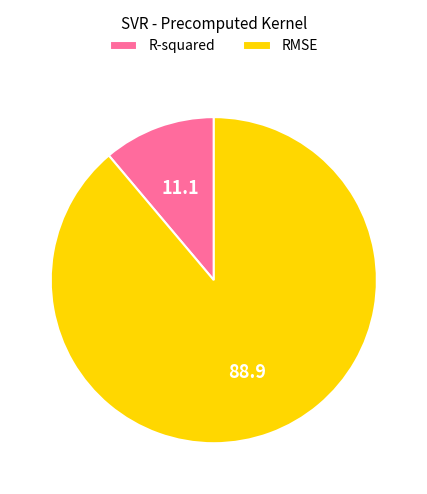

The RMSE slice represents 89% of the pie. True or false?

True